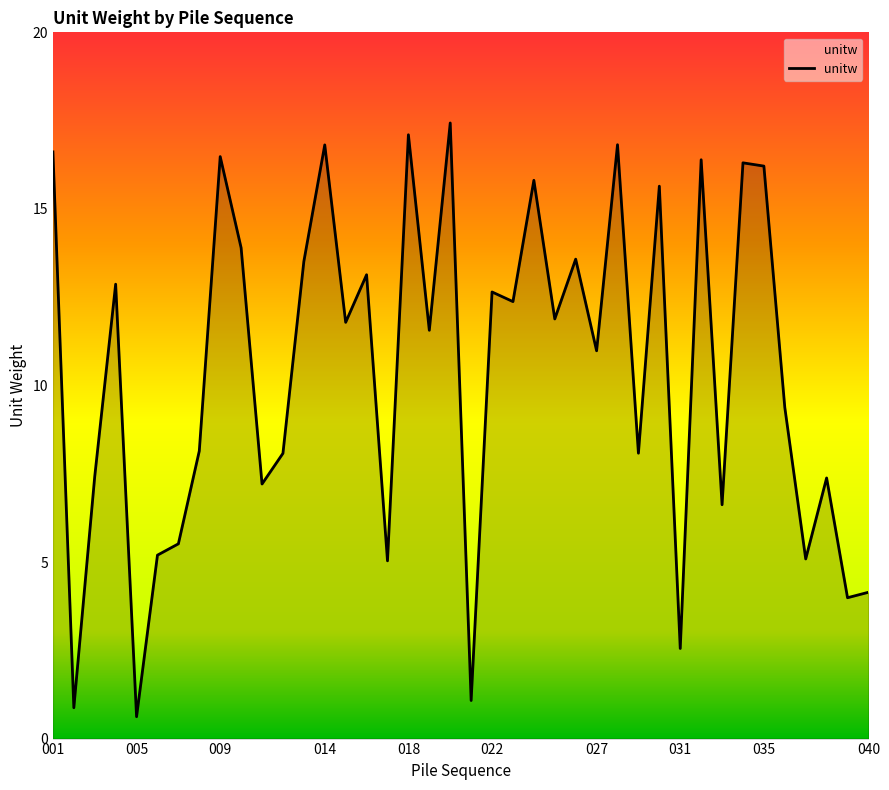

Does the chart display data point markers on the line(s)?

No